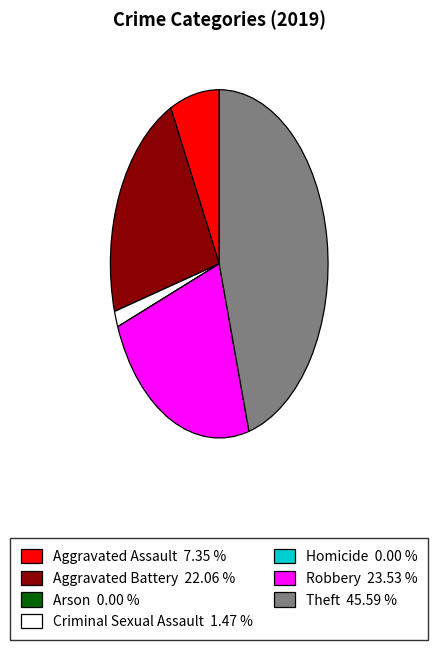

Is Theft 45.59 % the majority of the pie?

No